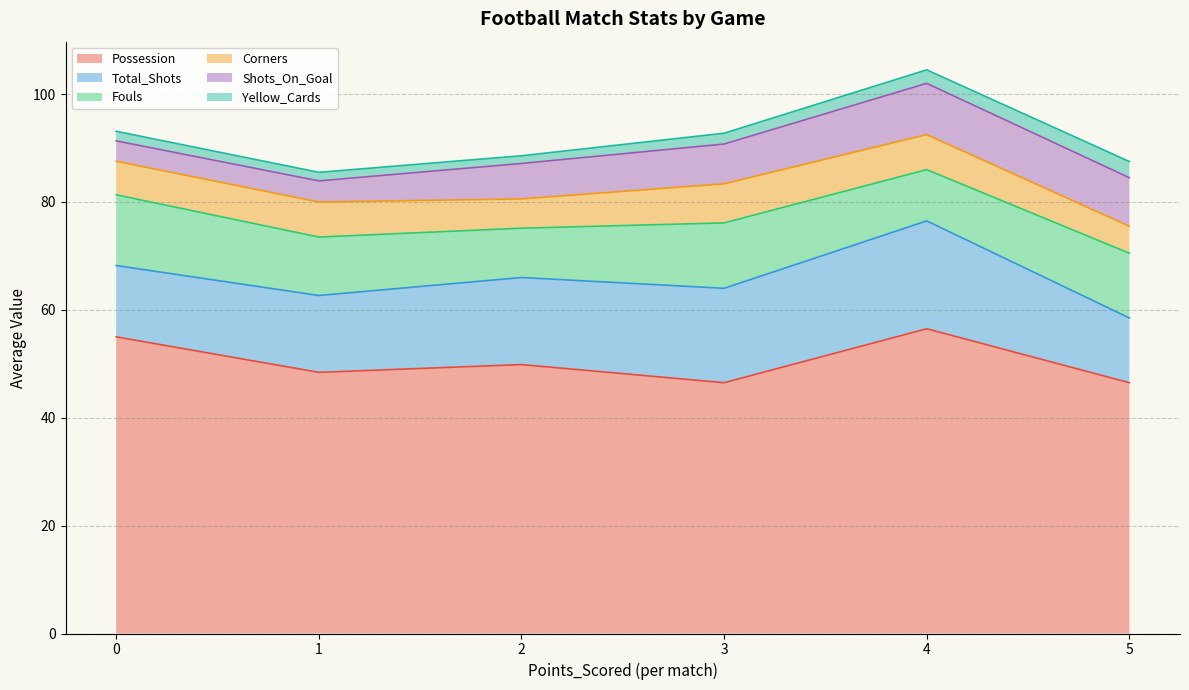

What is the highest value of the Possession series?

56.5